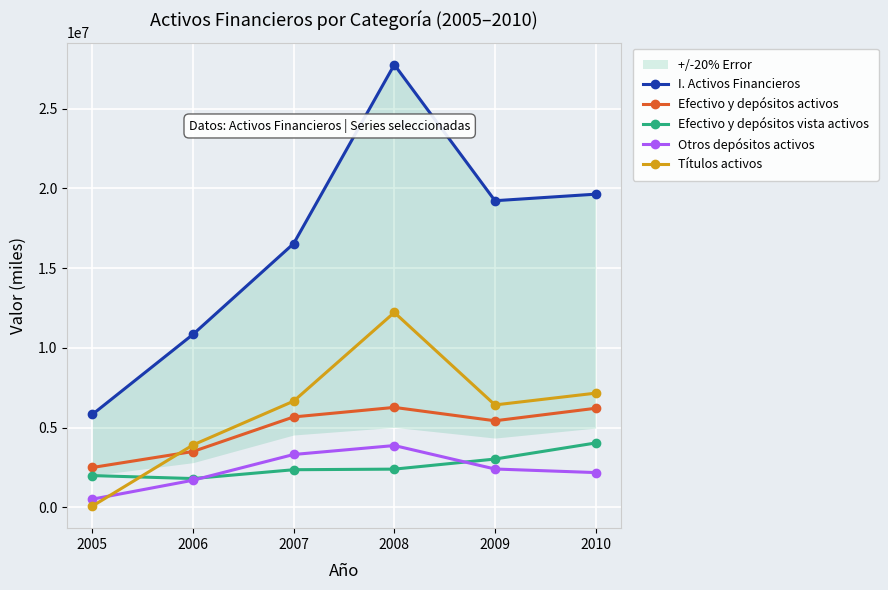

How many values in the I. Activos Financieros series exceed 19229867?

2